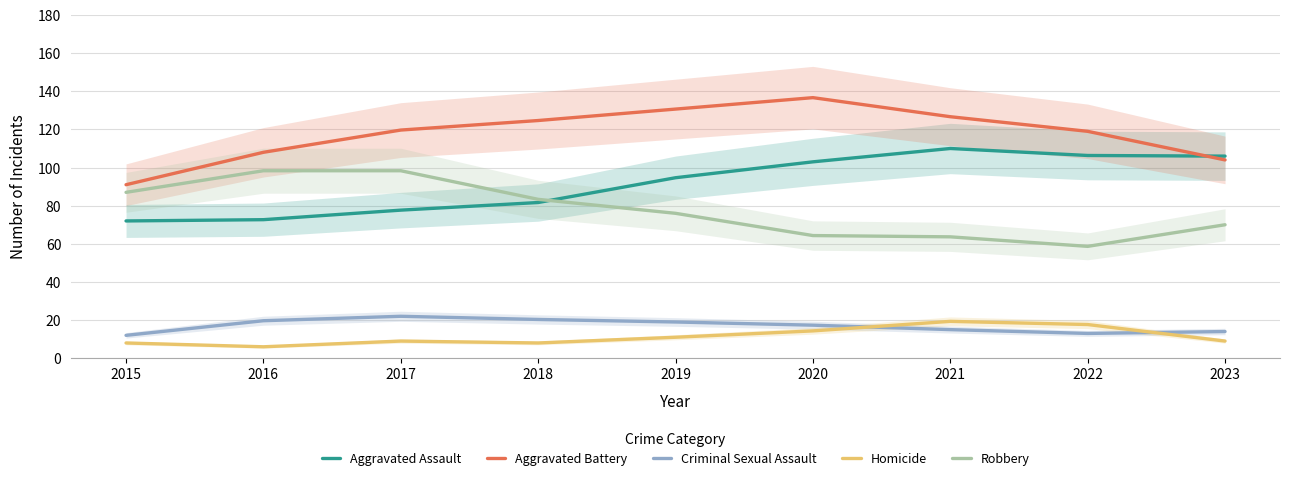

True or false: Aggravated Battery has a value of 204.6 at 2021.

False